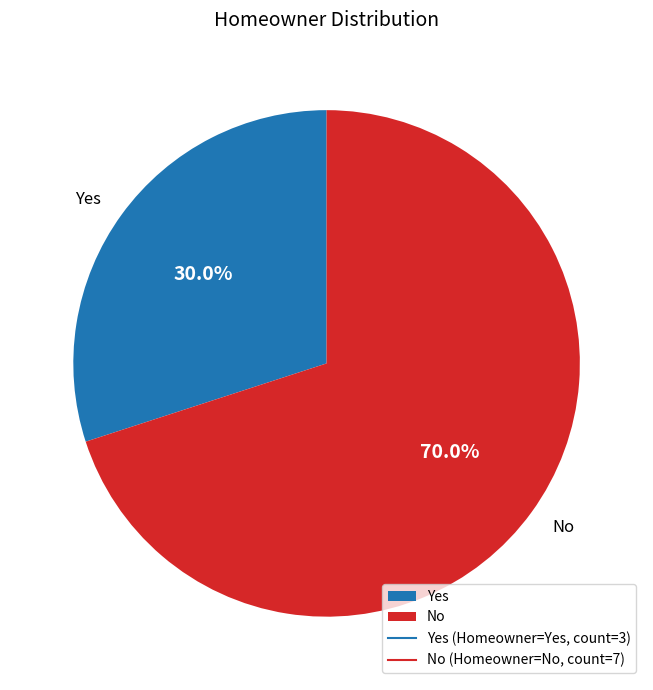

Which category has the smallest portion of the pie?

Yes